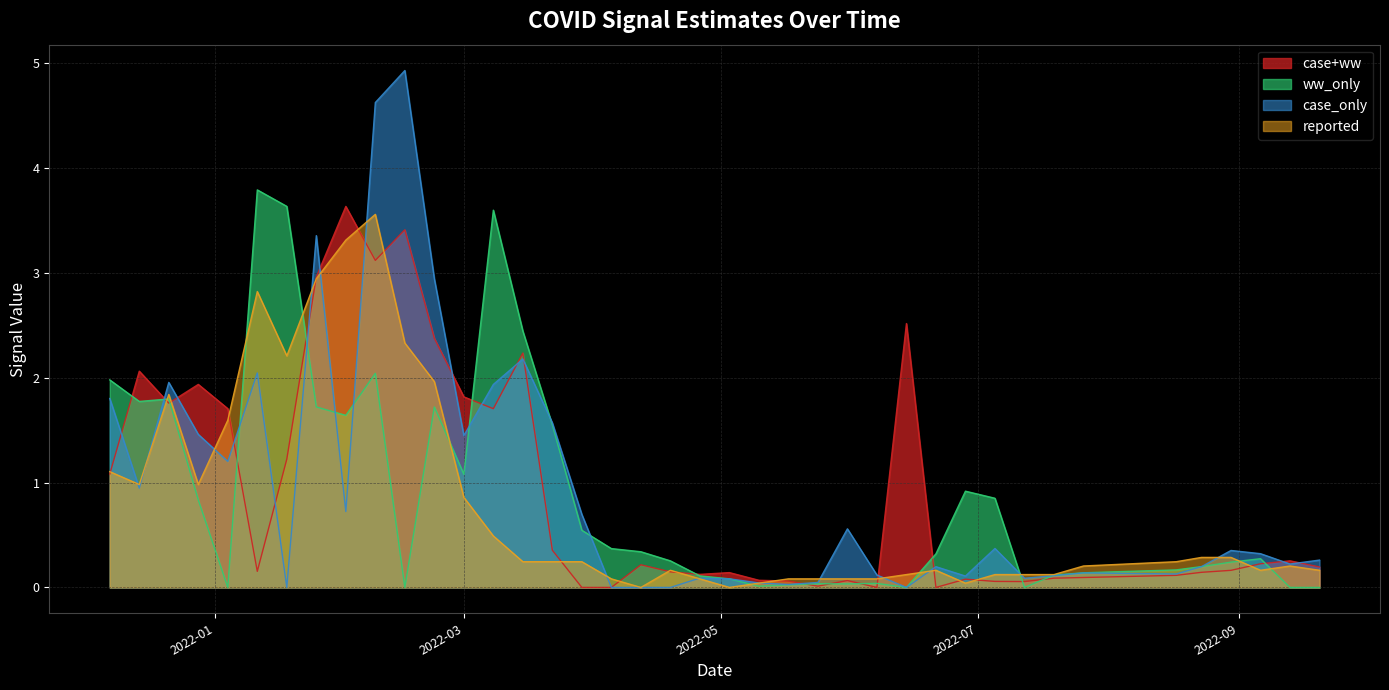

How many times do case_only and ww_only cross each other?

12